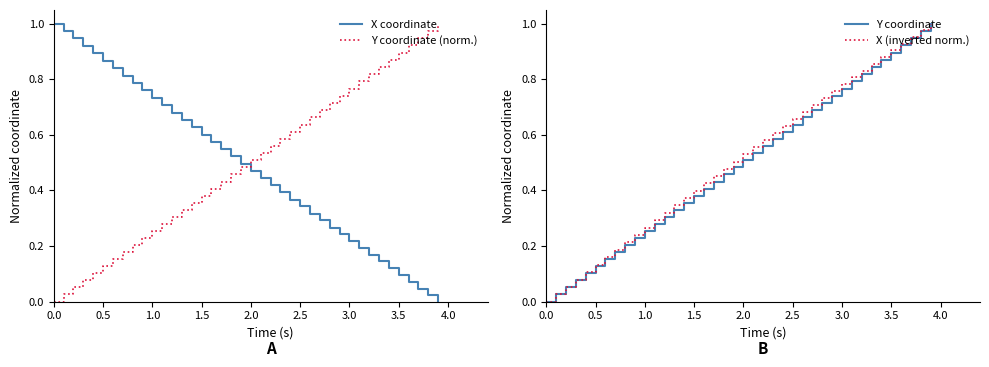

True or false: Y coordinate (norm.) and X coordinate intersect in this chart.

True